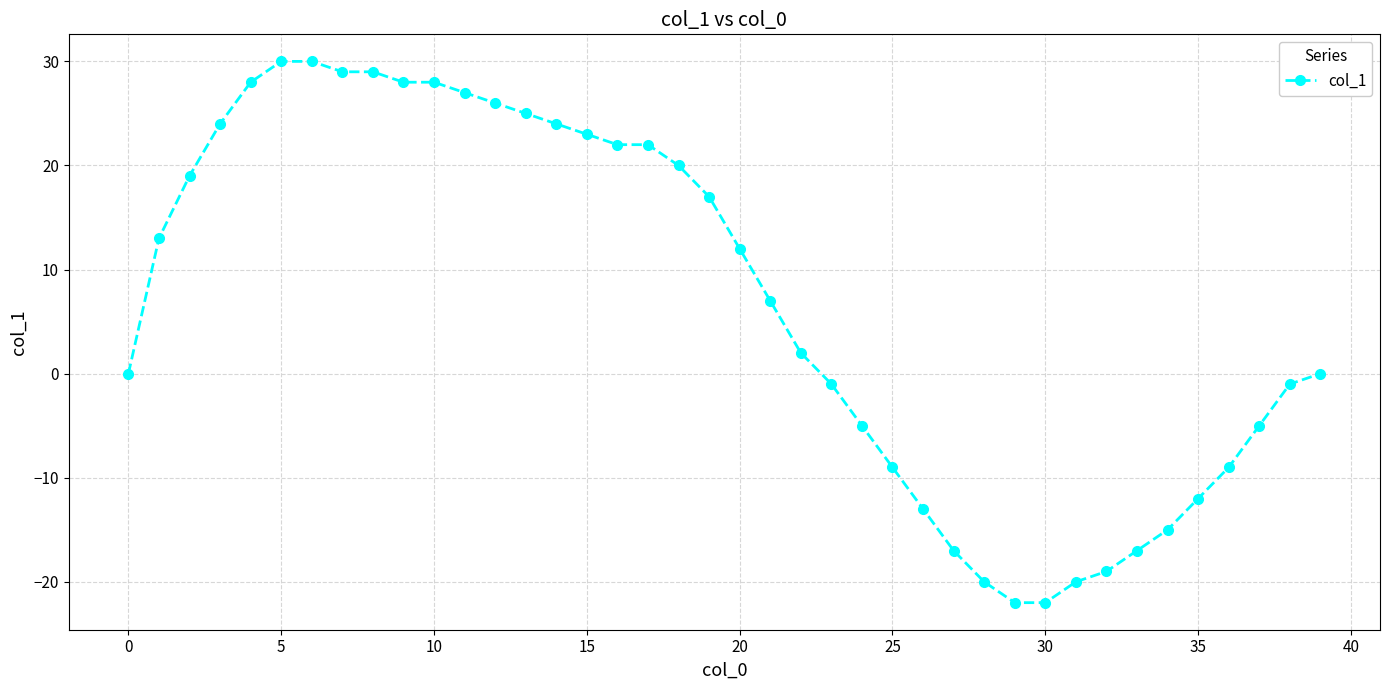

What is the difference between the second highest and second lowest values?

52